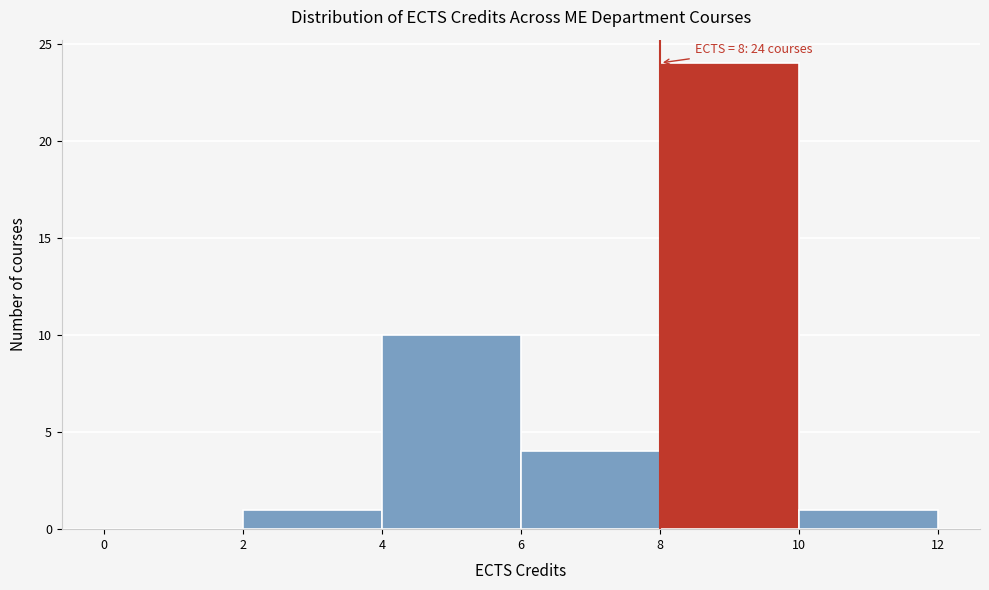

Over which range of the x-axis is the bar tallest?

8 to 10